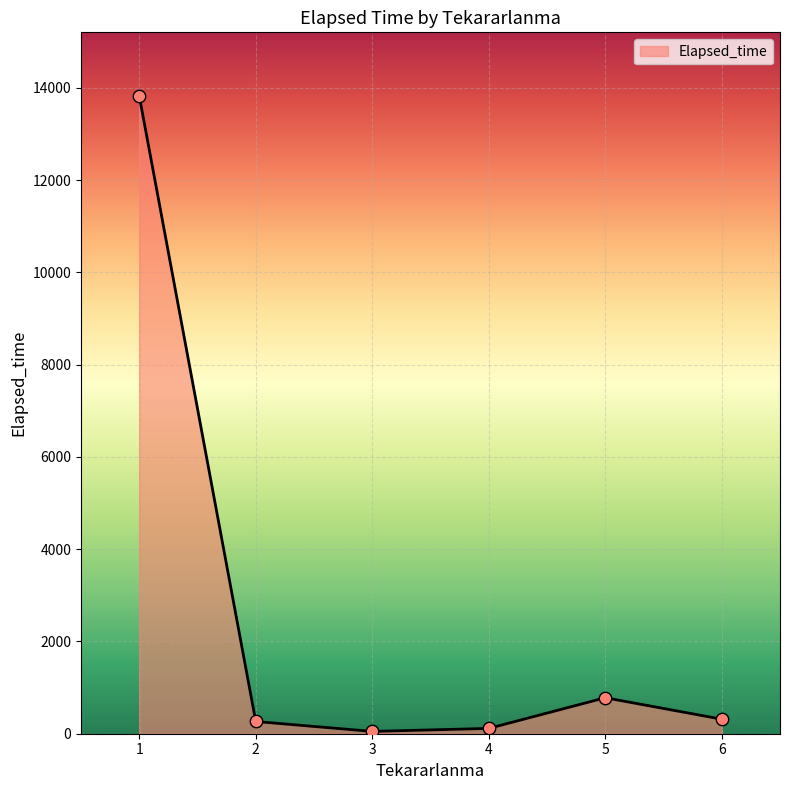

What is the change in value from 1 to 6?

-13505